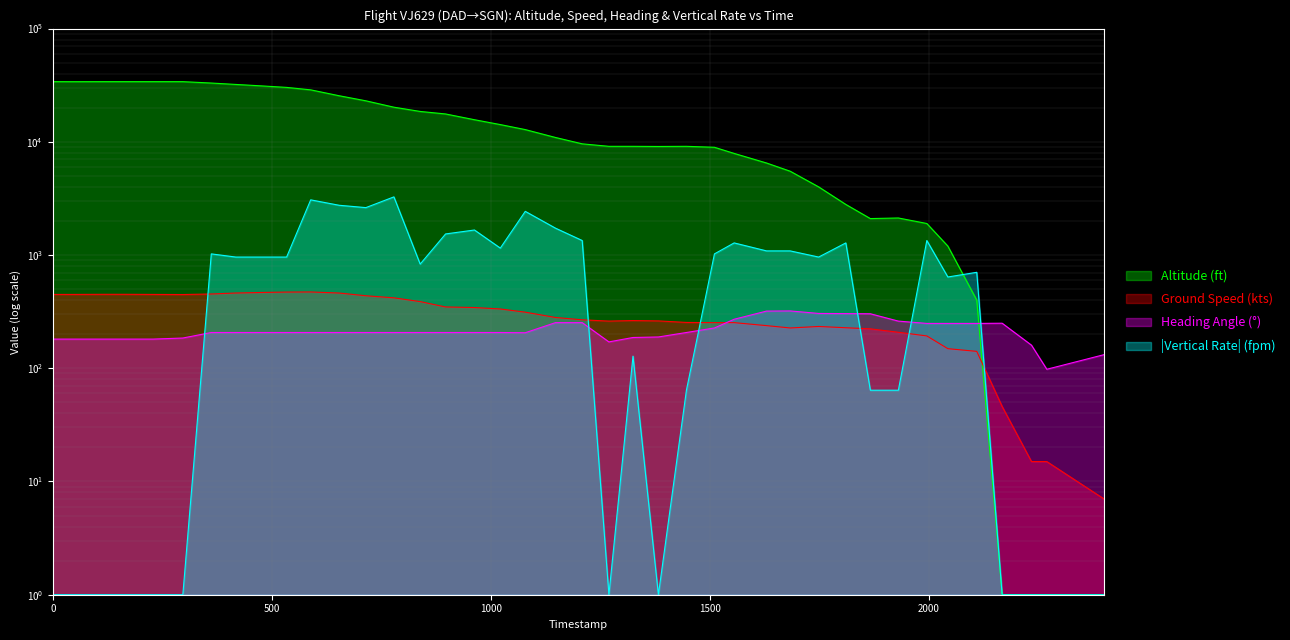

What are all the series names shown in the legend?

altitude, ground_speed, heading_angle, vertical_rate_abs